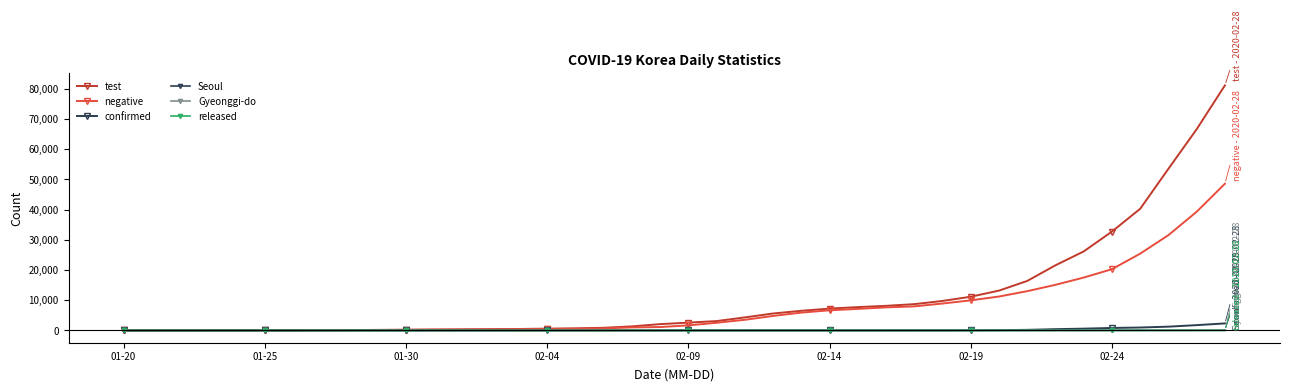

Is this an area chart (filled region under the line)?

No